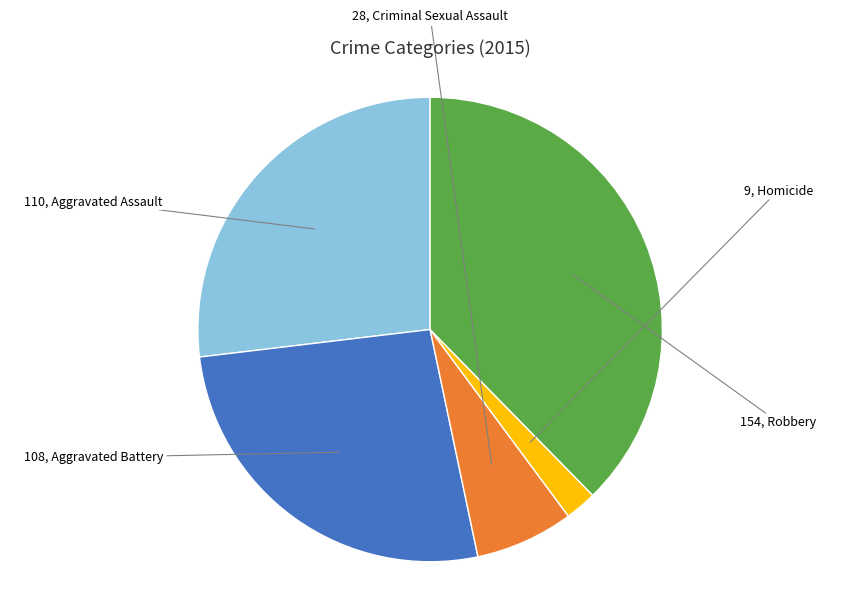

Is there a majority slice in this chart?

No